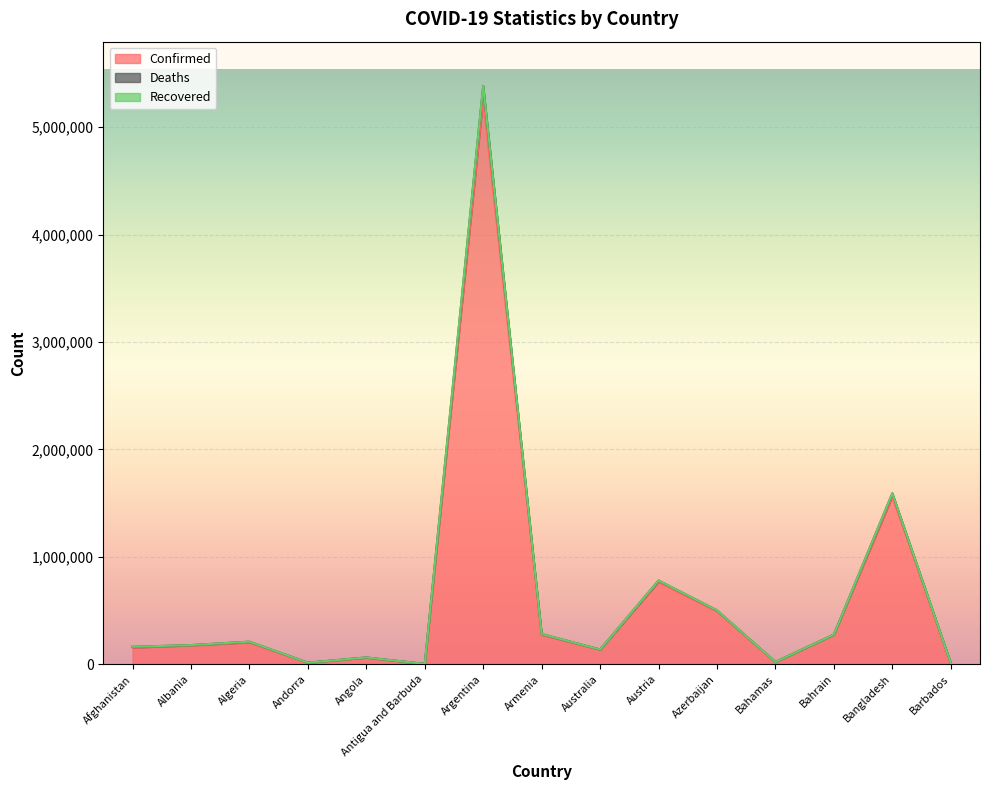

True or false: Confirmed and Deaths cross at least once.

False